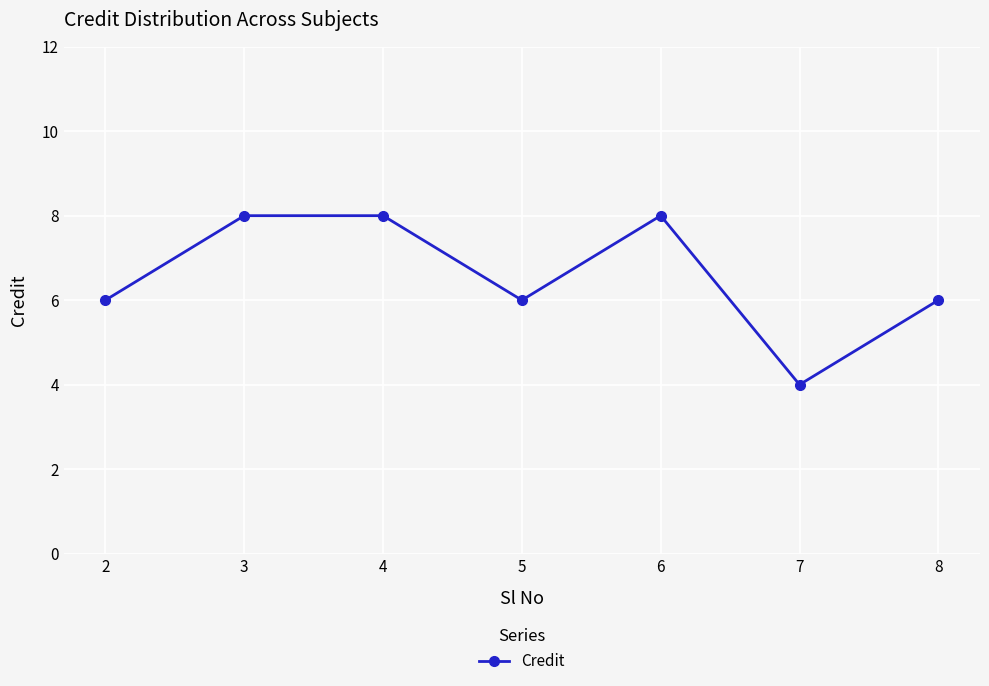

Reading left to right, list all the values displayed in this chart.

6	8	8	6	8	4	6